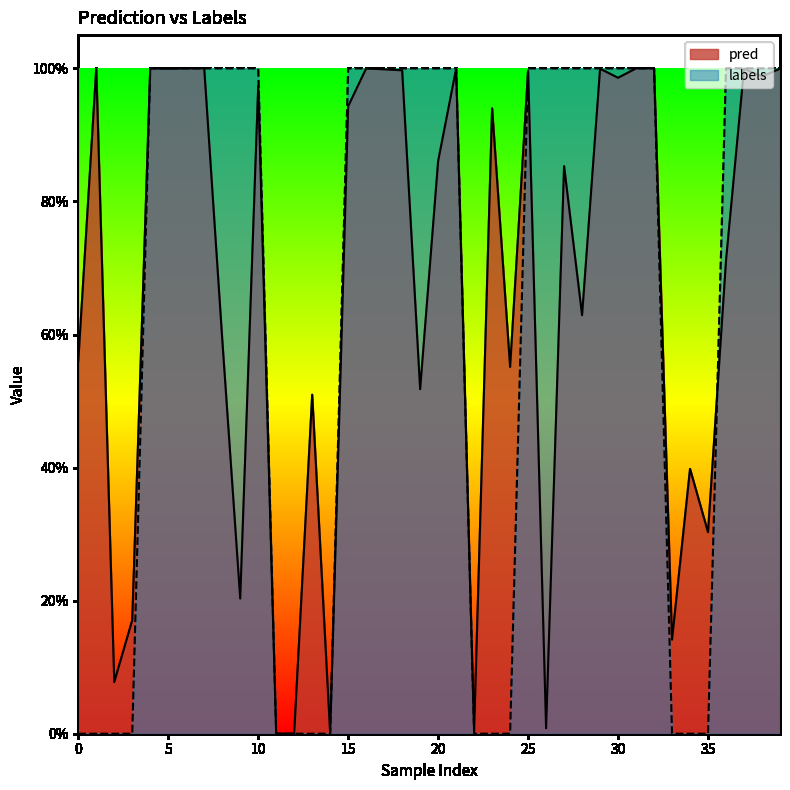

How many data points in labels are less than 1?

14